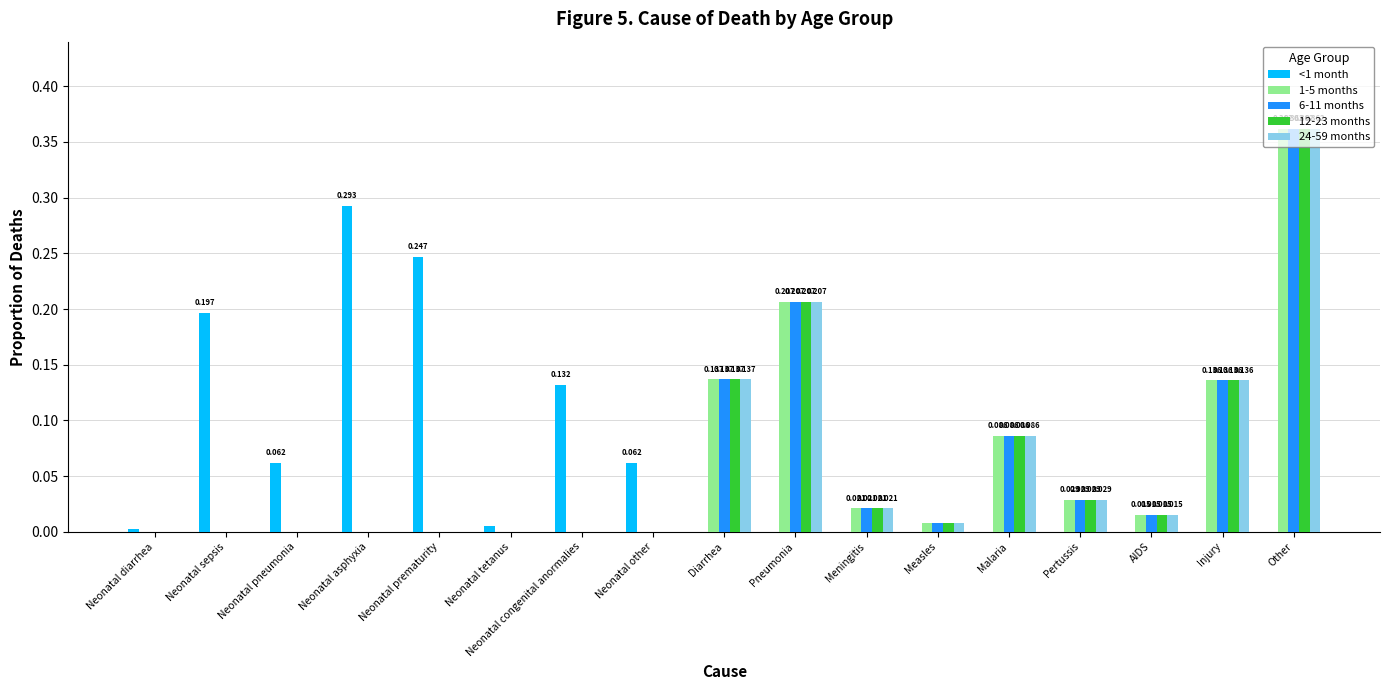

Which category has the highest value across all series?

Other